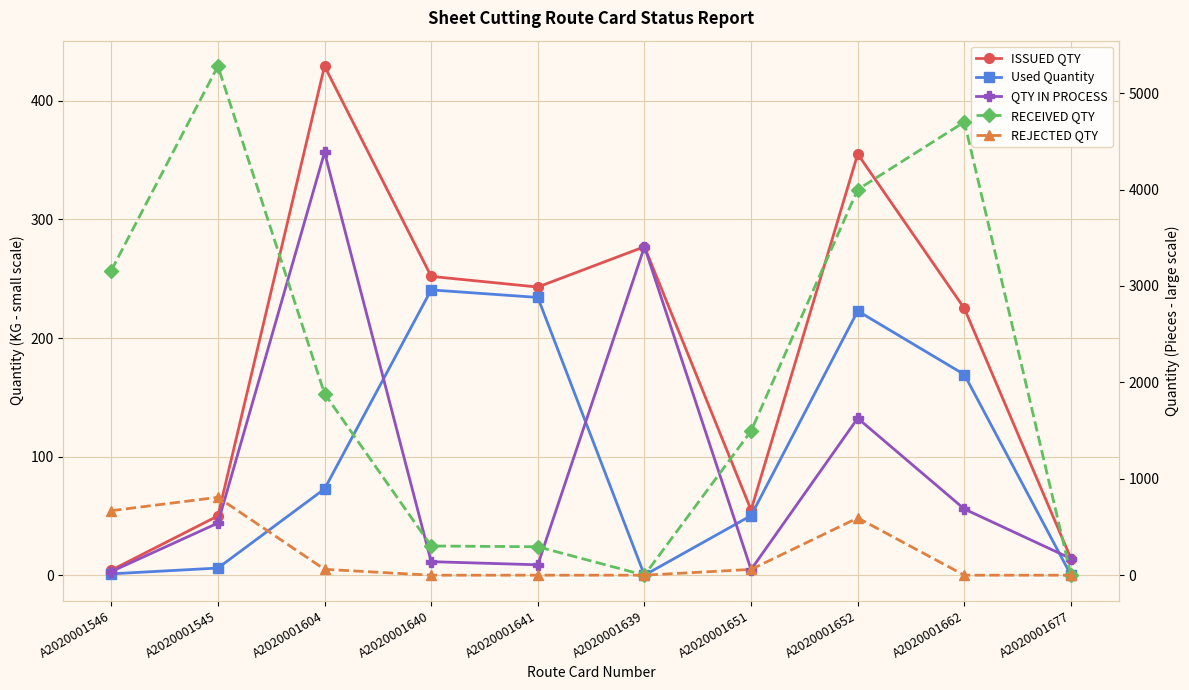

What is the sum of all RECEIVED QTY values?

21117.0